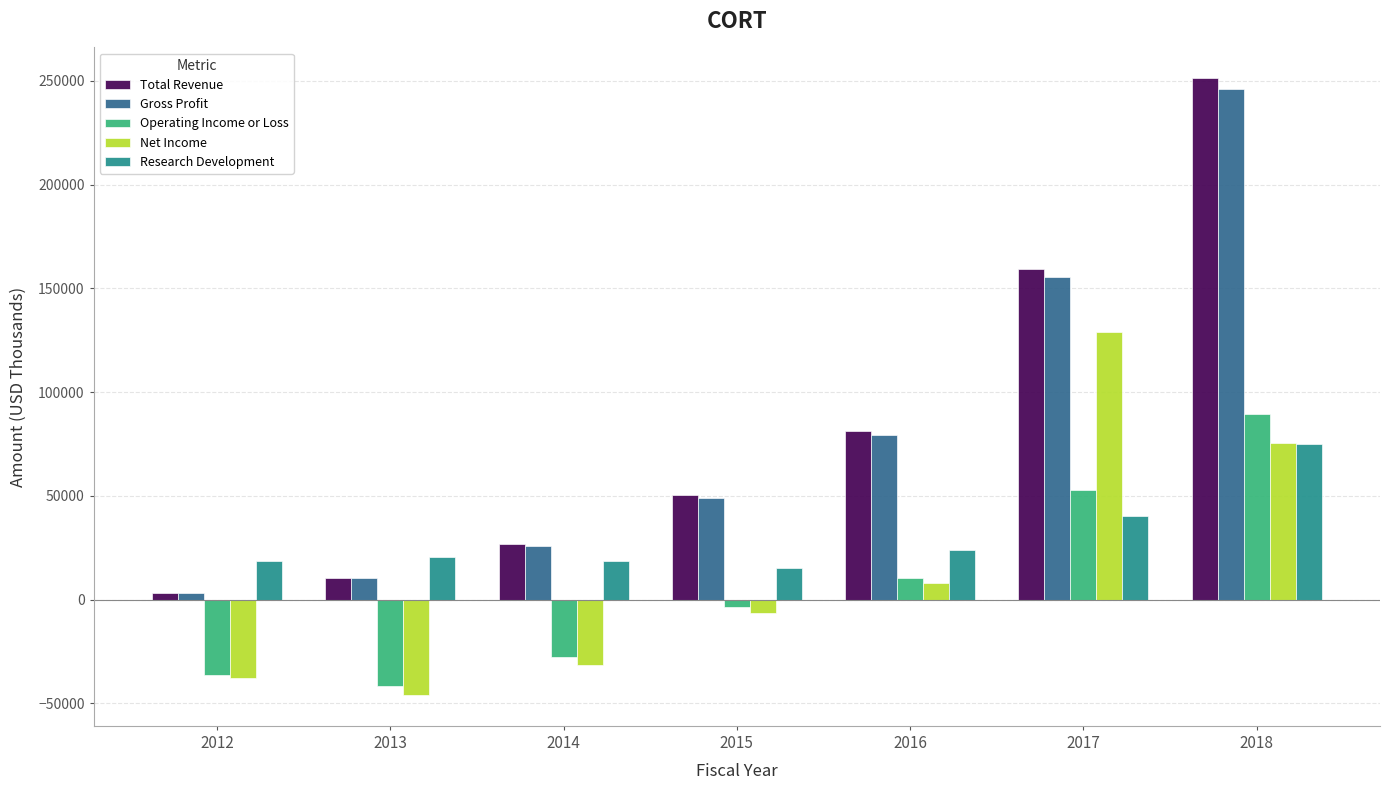

The value of Gross Profit at 2014 is 25700. True or false?

True